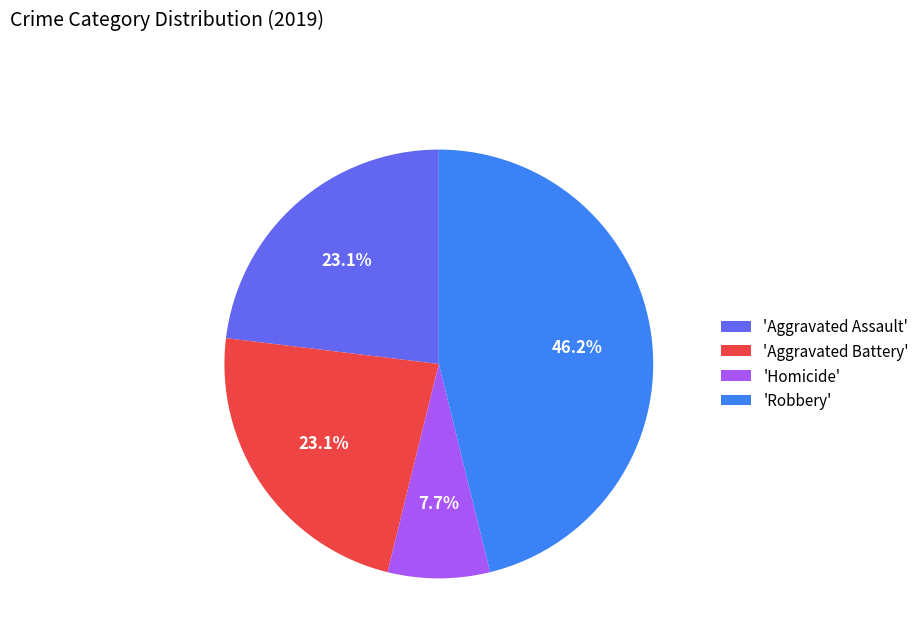

What percentage do 'Homicide' and 'Aggravated Assault' together represent?

30.8%